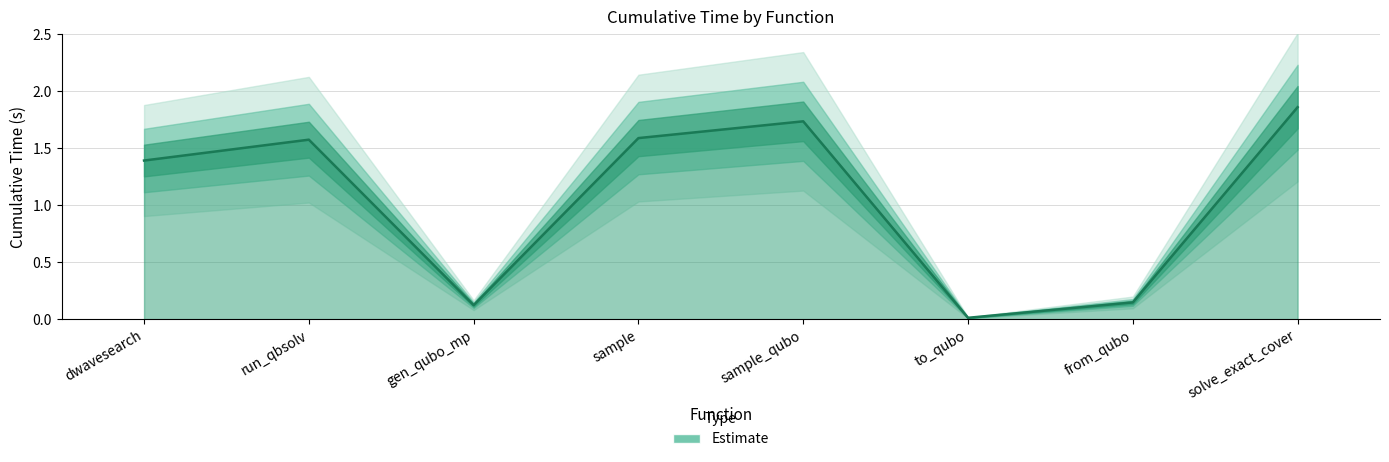

How many points are higher than both their immediate neighbors (excluding endpoints)?

2